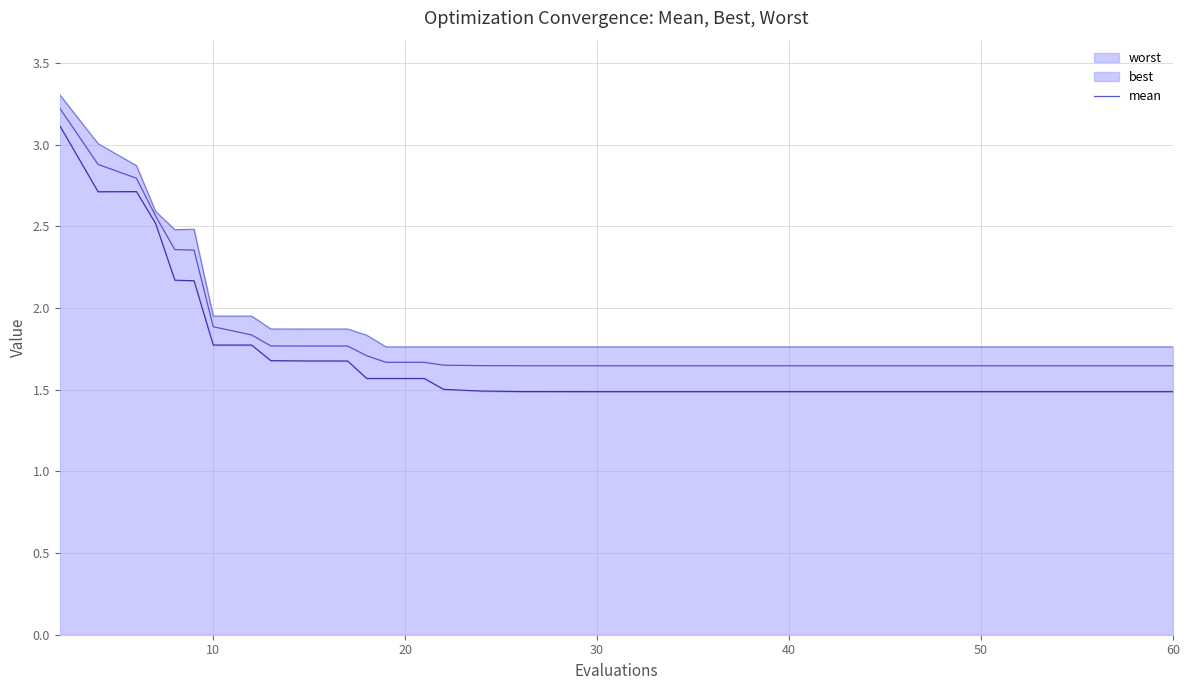

Reading left to right, extract all data points from this chart.

3.2	2.9	2.8	2.6	2.4	2.4	1.9	1.8	1.8	1.8	1.8	1.7	1.7	1.7	1.6	1.6	1.6	1.6	1.6	1.6	1.6	1.6	1.6	1.6	1.6	1.6	1.6	1.6	1.6	1.6	1.6	1.6	1.6	1.6	1.6	1.6	1.6	1.6	1.6	1.6